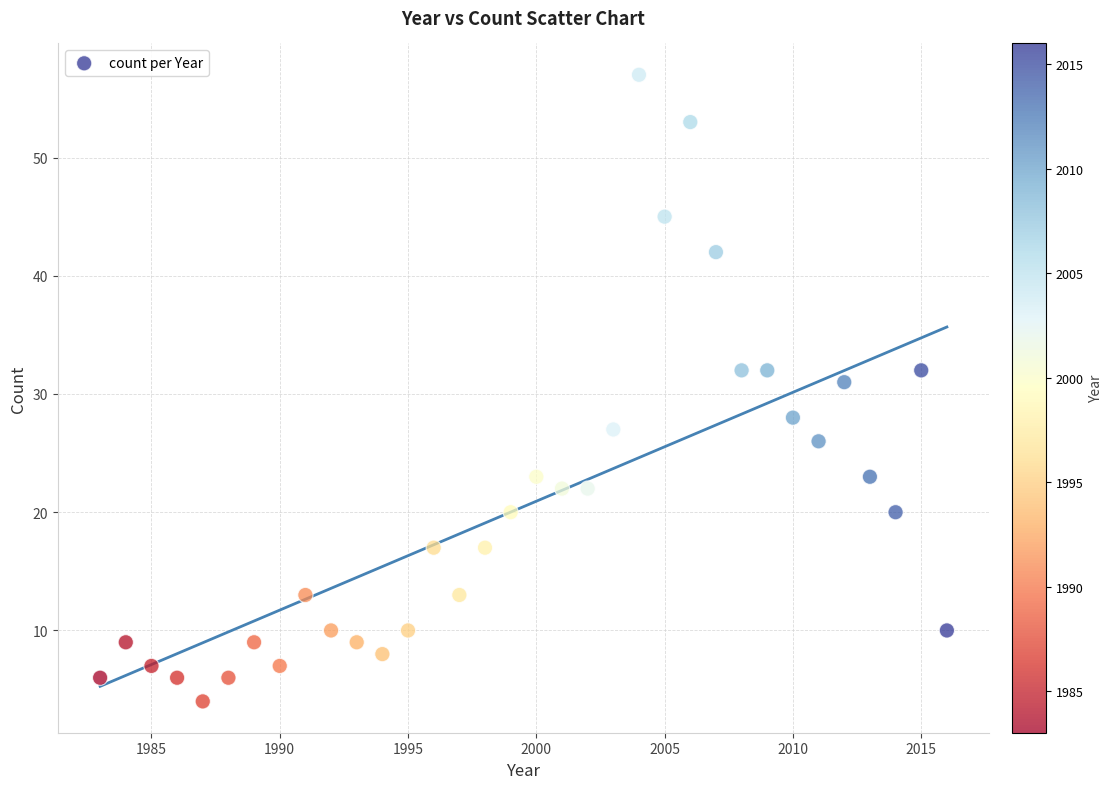

What is the range of X values (max minus min)?

33